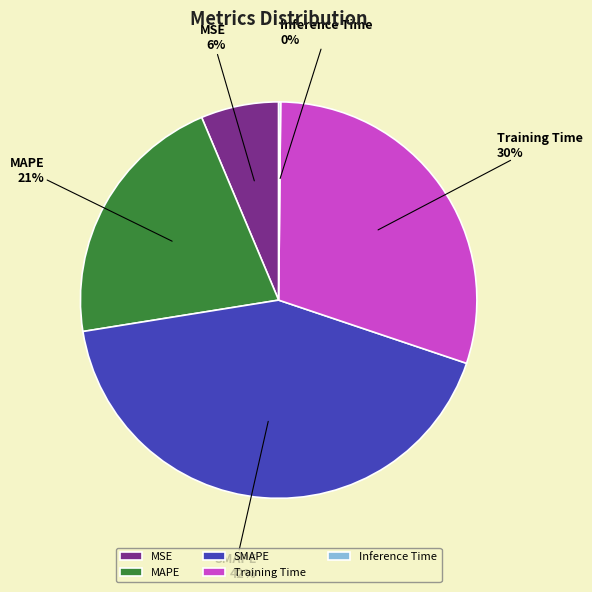

Is there any slice that represents more than half of the pie?

No